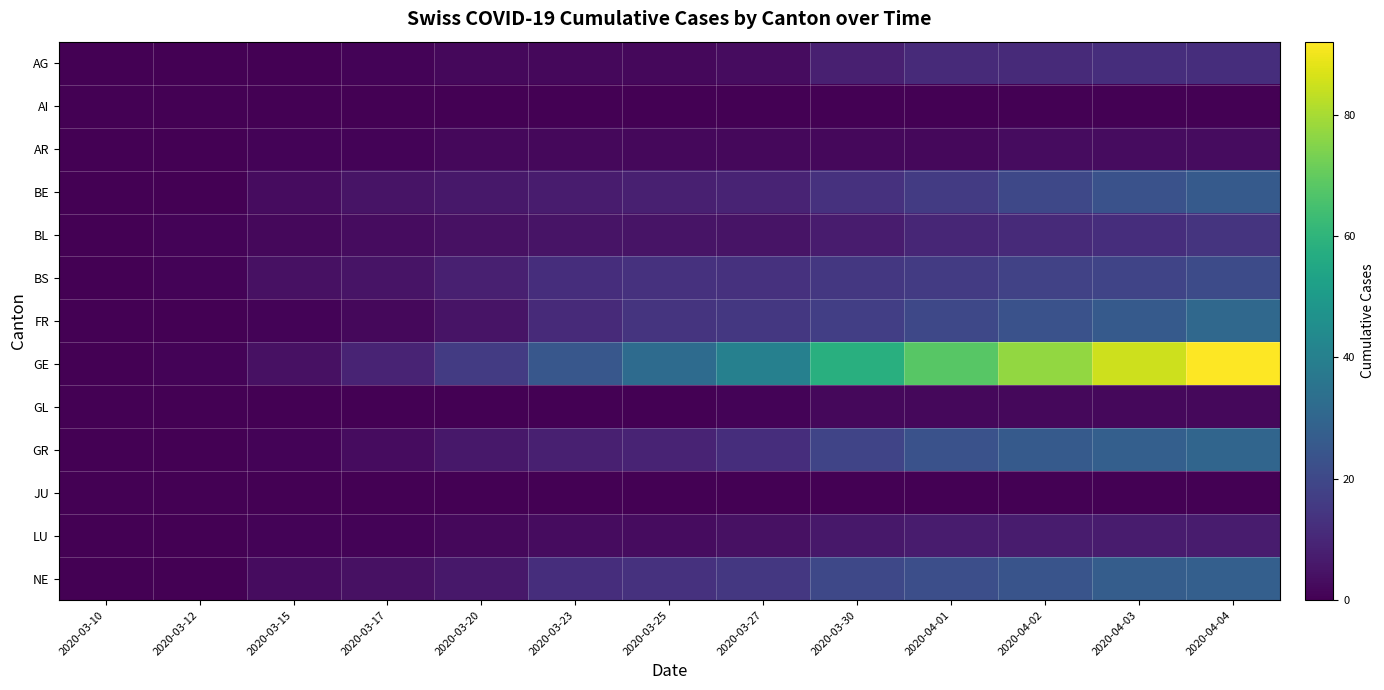

Which series has the widest spread of values?

GE